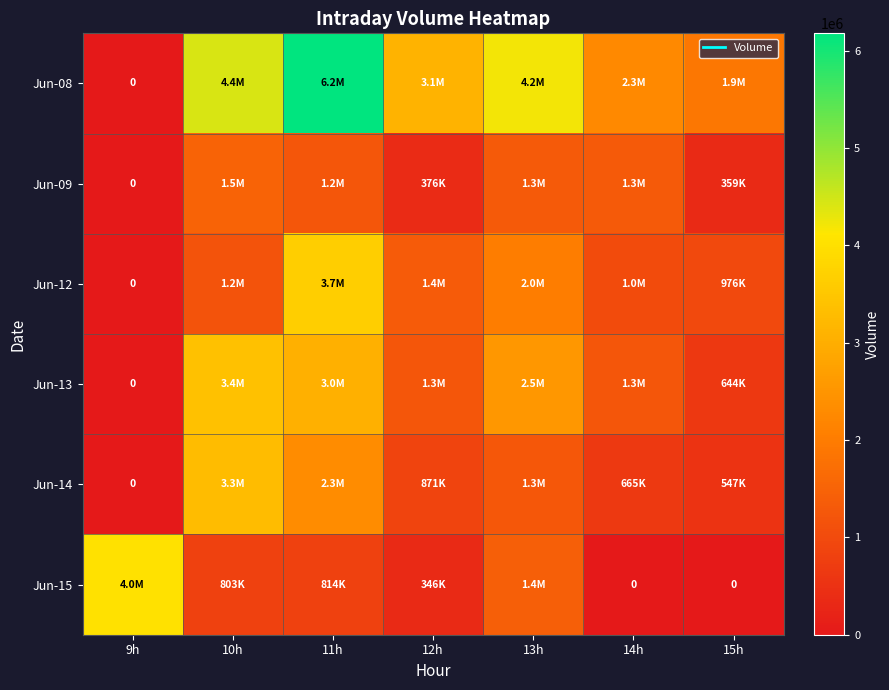

Is it true that Jun-13 equals 2038475 at 12h?

False